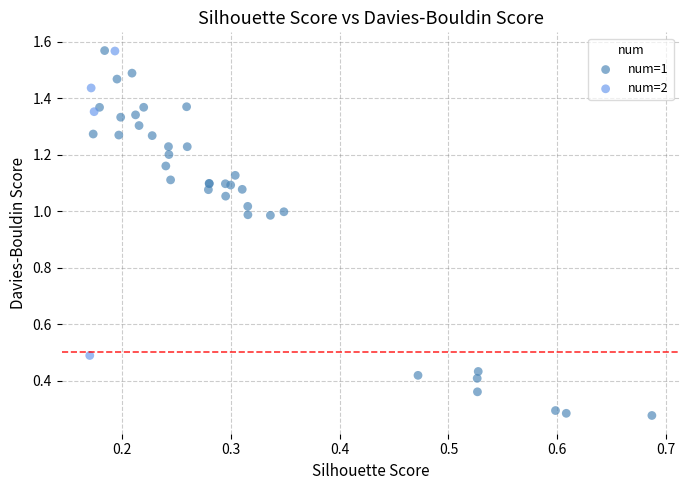

Which series has the largest Y range (max minus min)?

num=1